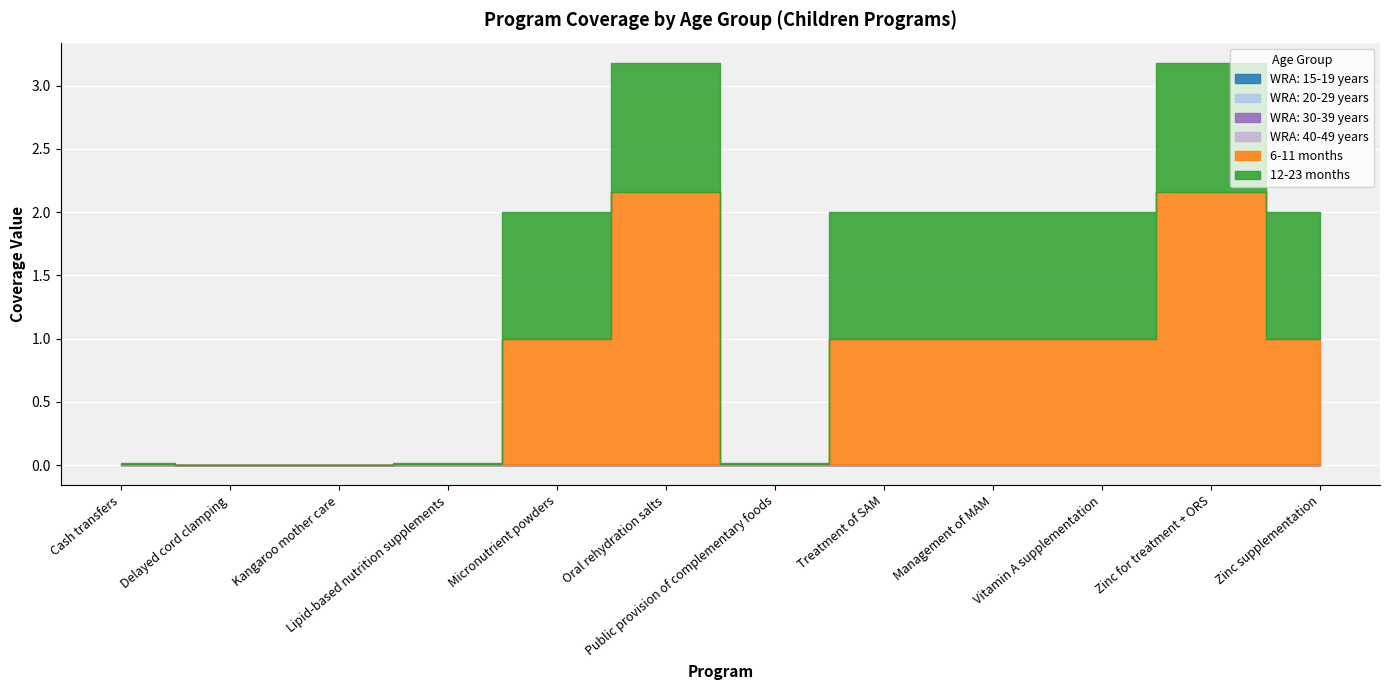

Which series has the widest spread of values?

6-11 months